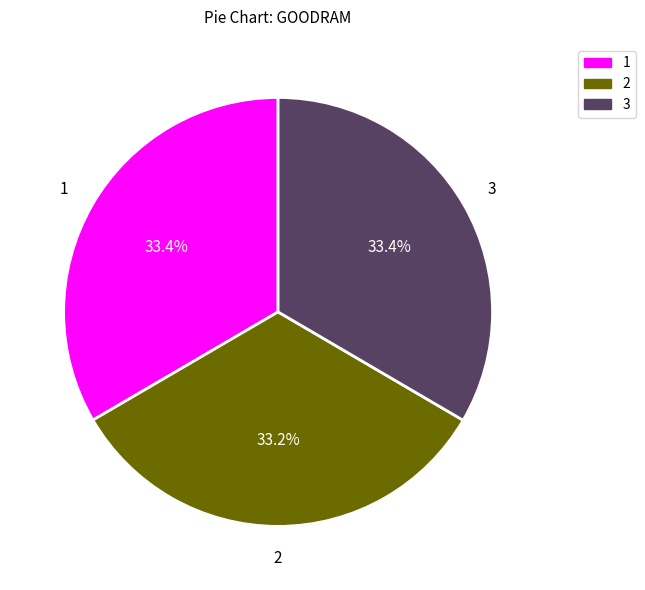

How many slices are in this pie chart?

3